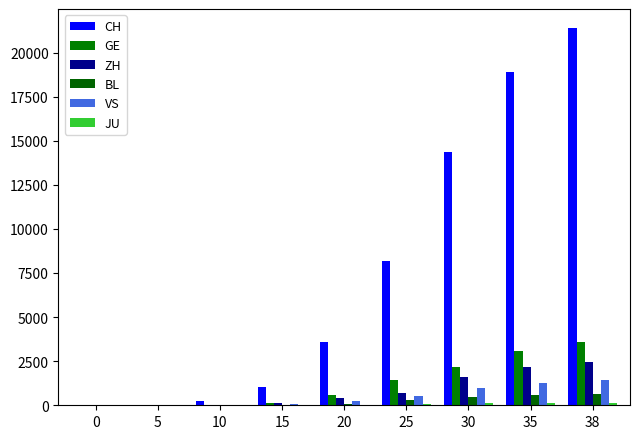

How many series are shown in this chart?

6